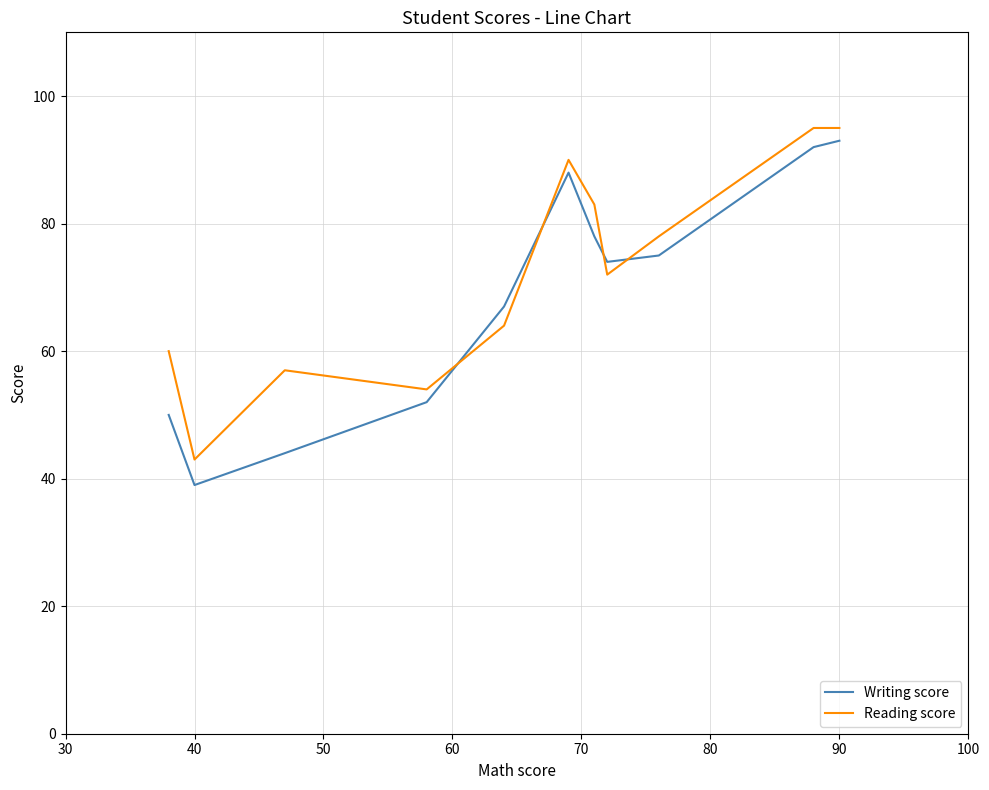

Which series has the largest range (max minus min)?

Writing score